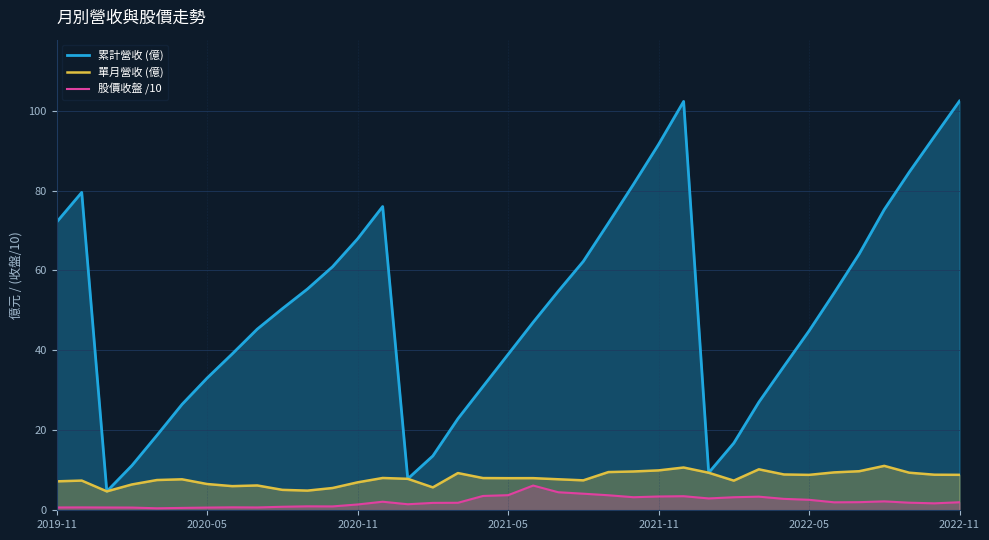

Rank the series by their maximum value, from lowest to highest.

股價收盤 /10, 單月營收 (億), 累計營收 (億)